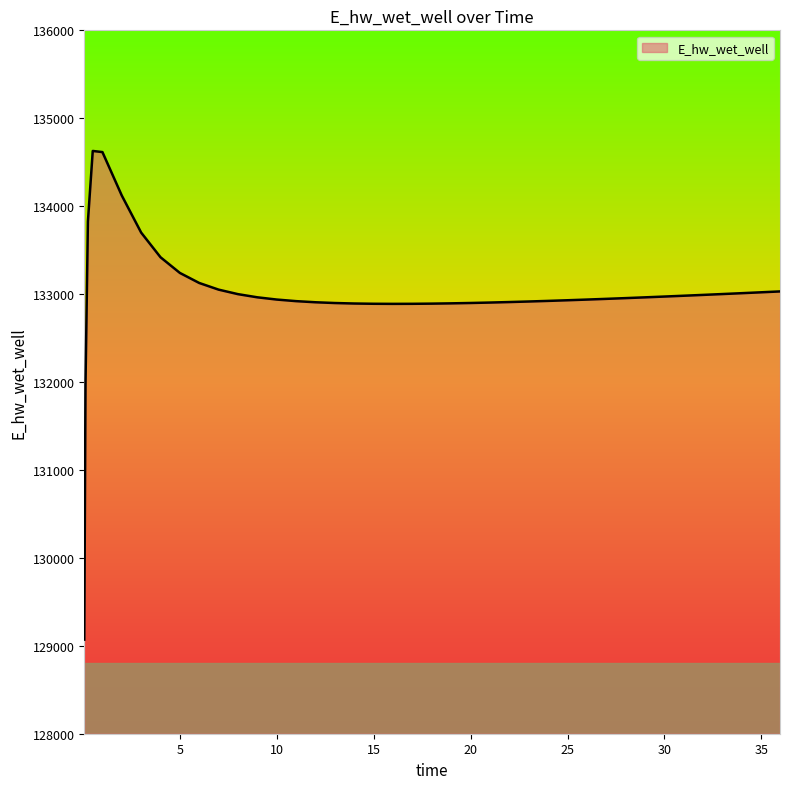

What is the greatest value displayed?

134628.1